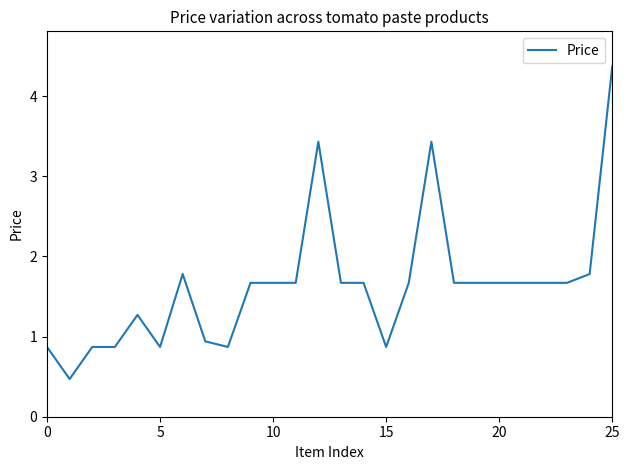

What is the minimum value shown in the chart?

0.5